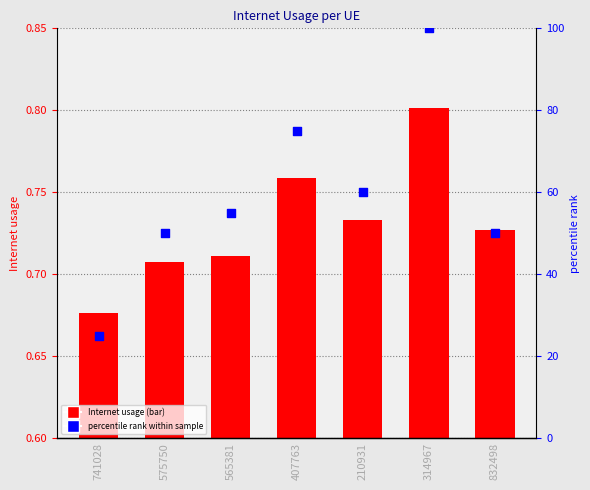

Which series reaches the minimum Y coordinate?

Internet usage